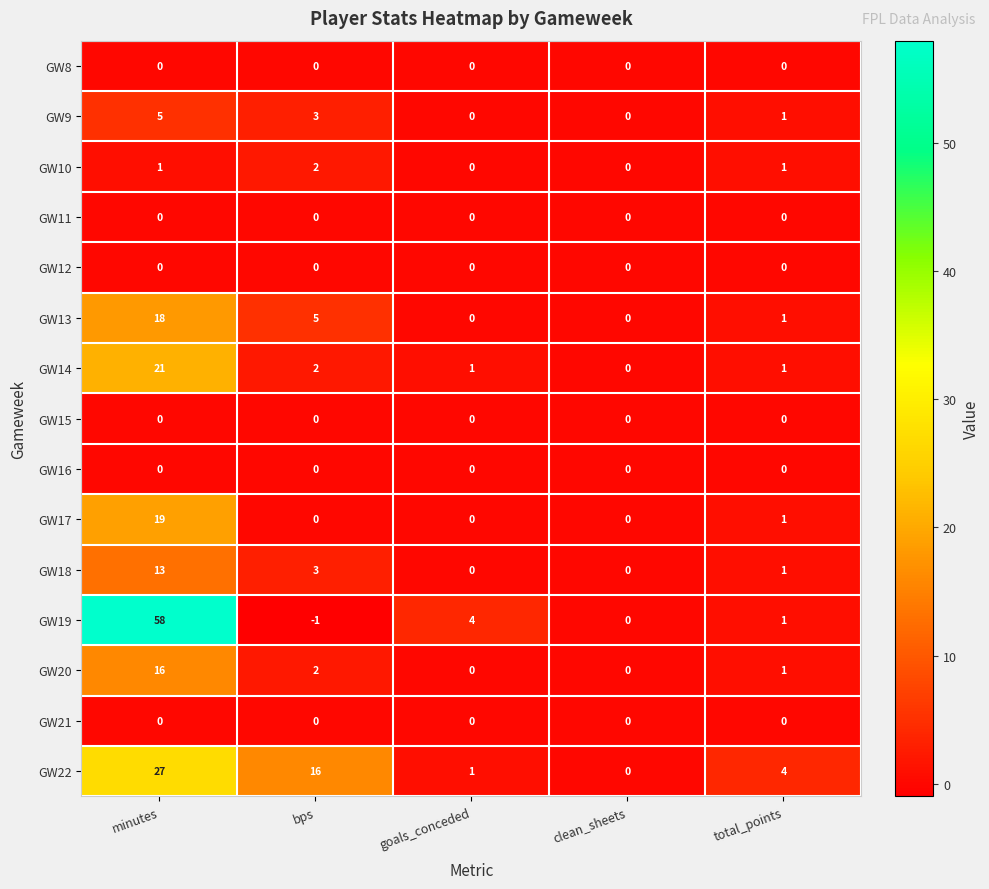

Which series has the largest total across all categories?

GW19